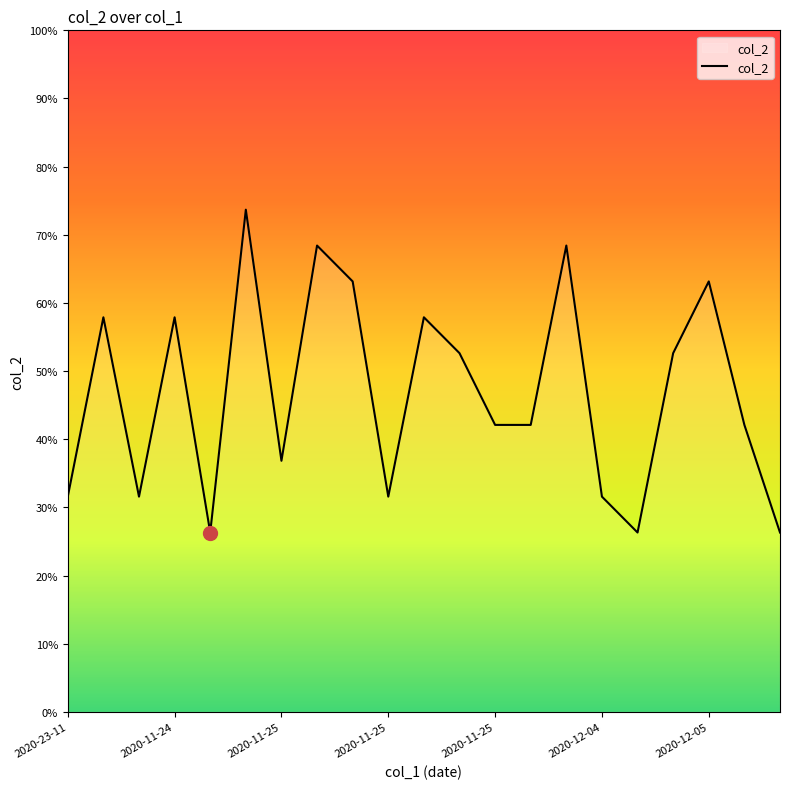

Is this an area chart (filled region under the line)?

Yes